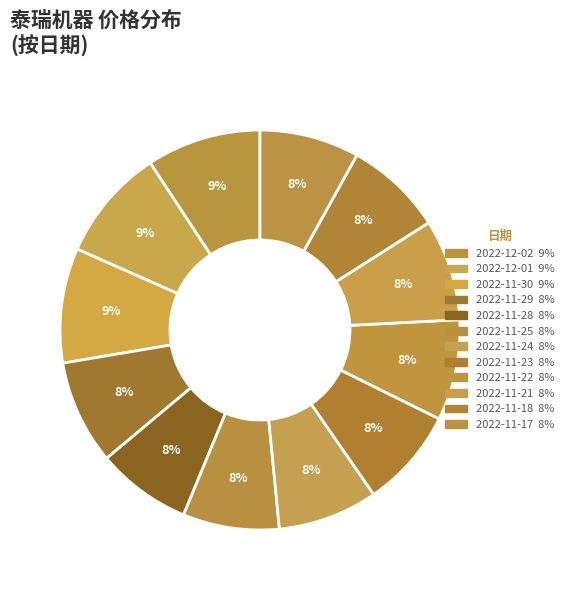

Which slice is the largest?

2022-11-30